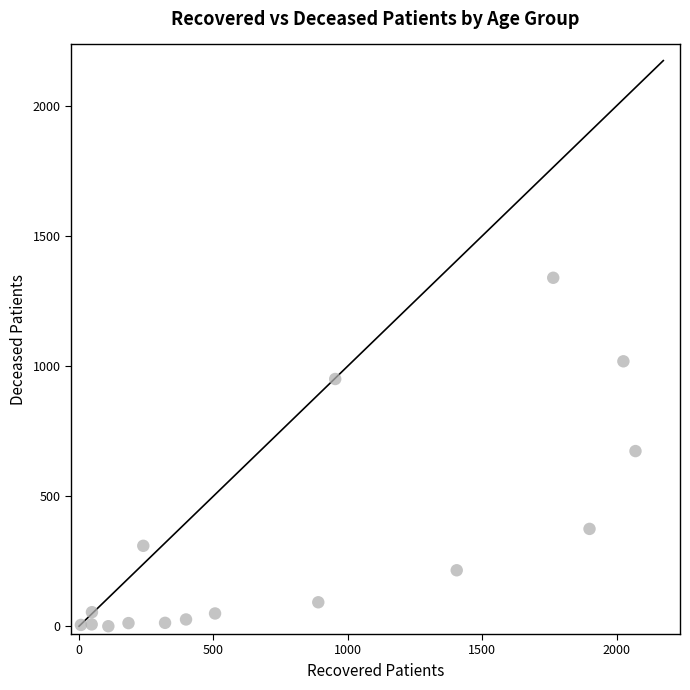

What is the range of X values (max minus min)?

2063